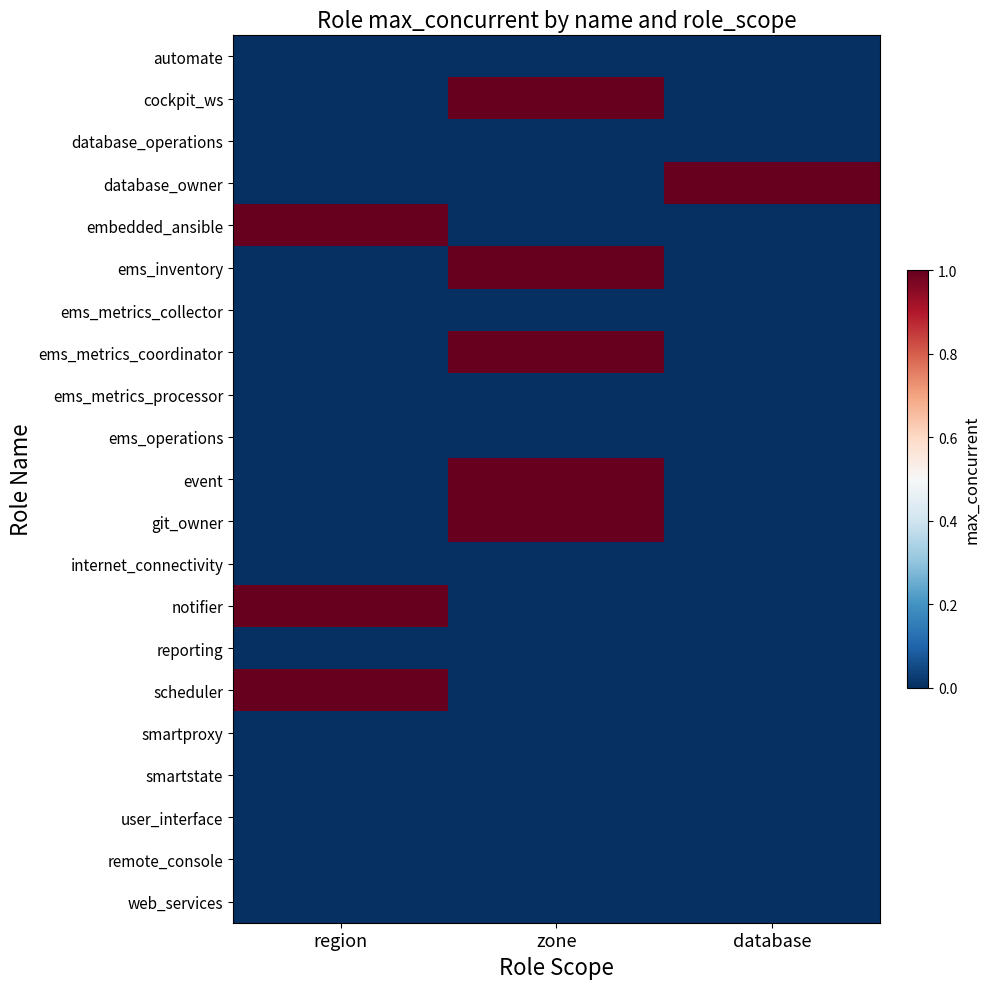

Reading left to right, extract all data points from this chart.

automate: region=0	zone=0	database=0
cockpit_ws: region=0	zone=1	database=0
database_operations: region=0	zone=0	database=0
database_owner: region=0	zone=0	database=1
embedded_ansible: region=1	zone=0	database=0
ems_inventory: region=0	zone=1	database=0
ems_metrics_collector: region=0	zone=0	database=0
ems_metrics_coordinator: region=0	zone=1	database=0
ems_metrics_processor: region=0	zone=0	database=0
ems_operations: region=0	zone=0	database=0
event: region=0	zone=1	database=0
git_owner: region=0	zone=1	database=0
internet_connectivity: region=0	zone=0	database=0
notifier: region=1	zone=0	database=0
reporting: region=0	zone=0	database=0
scheduler: region=1	zone=0	database=0
smartproxy: region=0	zone=0	database=0
smartstate: region=0	zone=0	database=0
user_interface: region=0	zone=0	database=0
remote_console: region=0	zone=0	database=0
web_services: region=0	zone=0	database=0